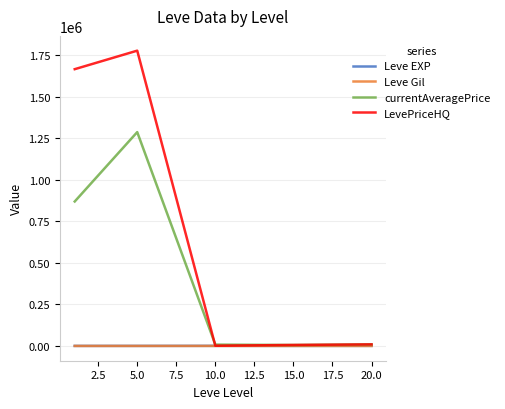

What is the maximum value shown in the chart?

1778151.3